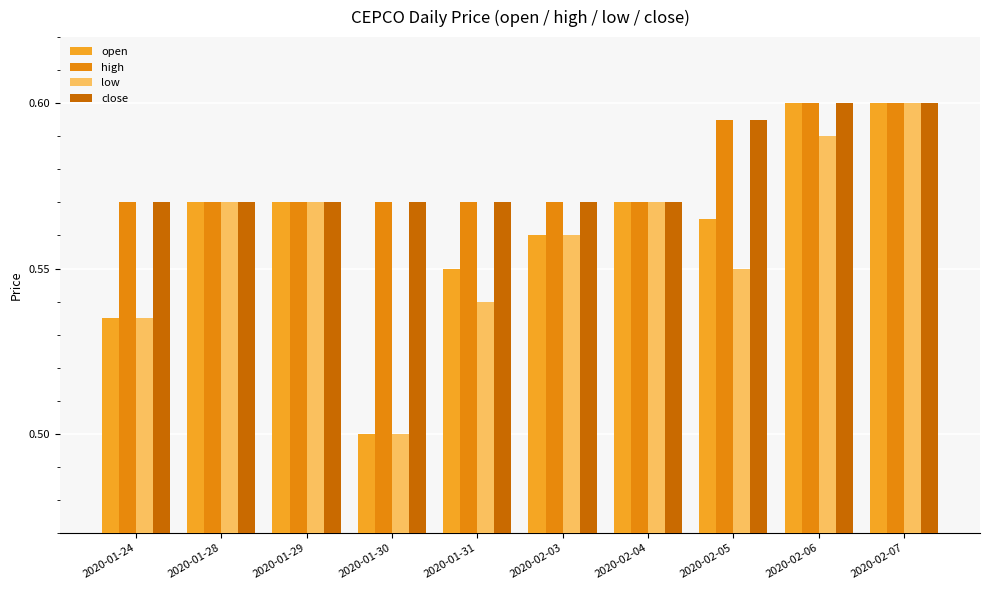

How many series are shown in this chart?

4